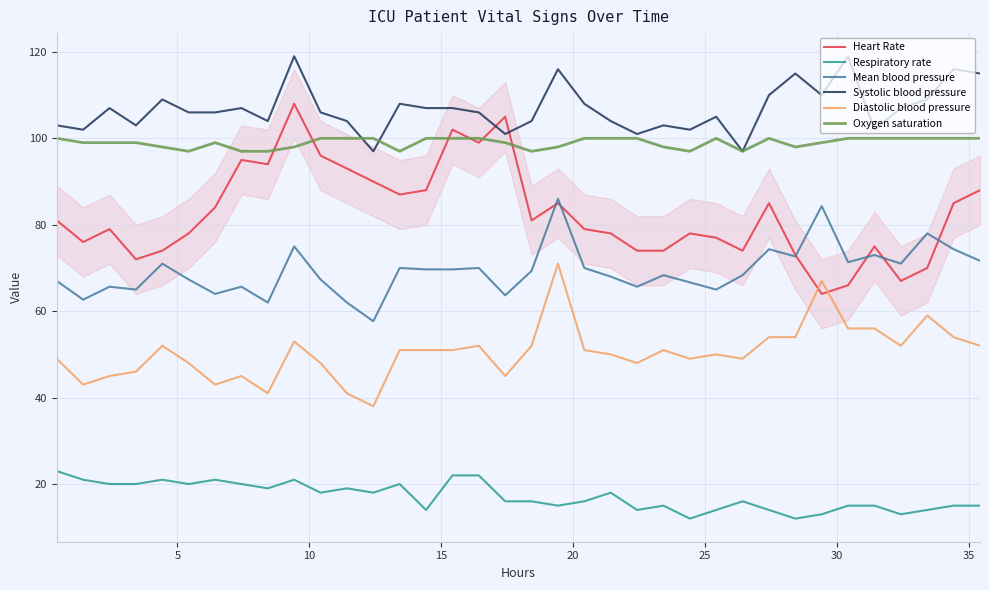

What is the lowest value of the Mean blood pressure series?

57.7